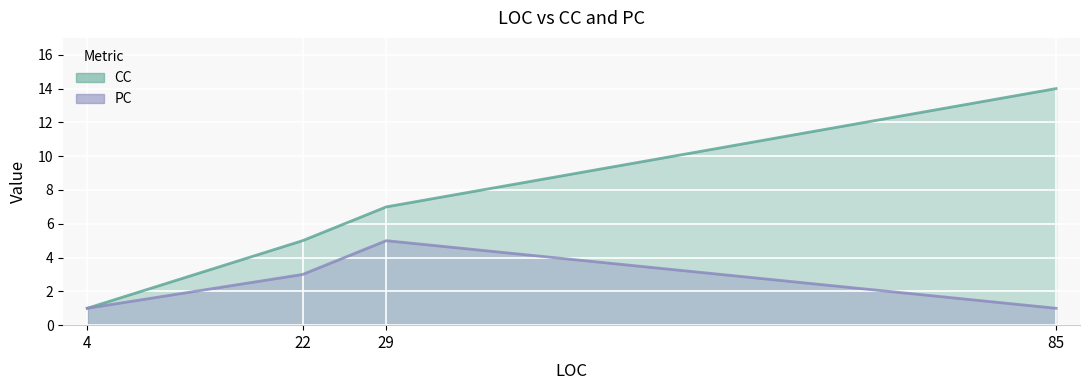

How many series are shown in this chart?

2